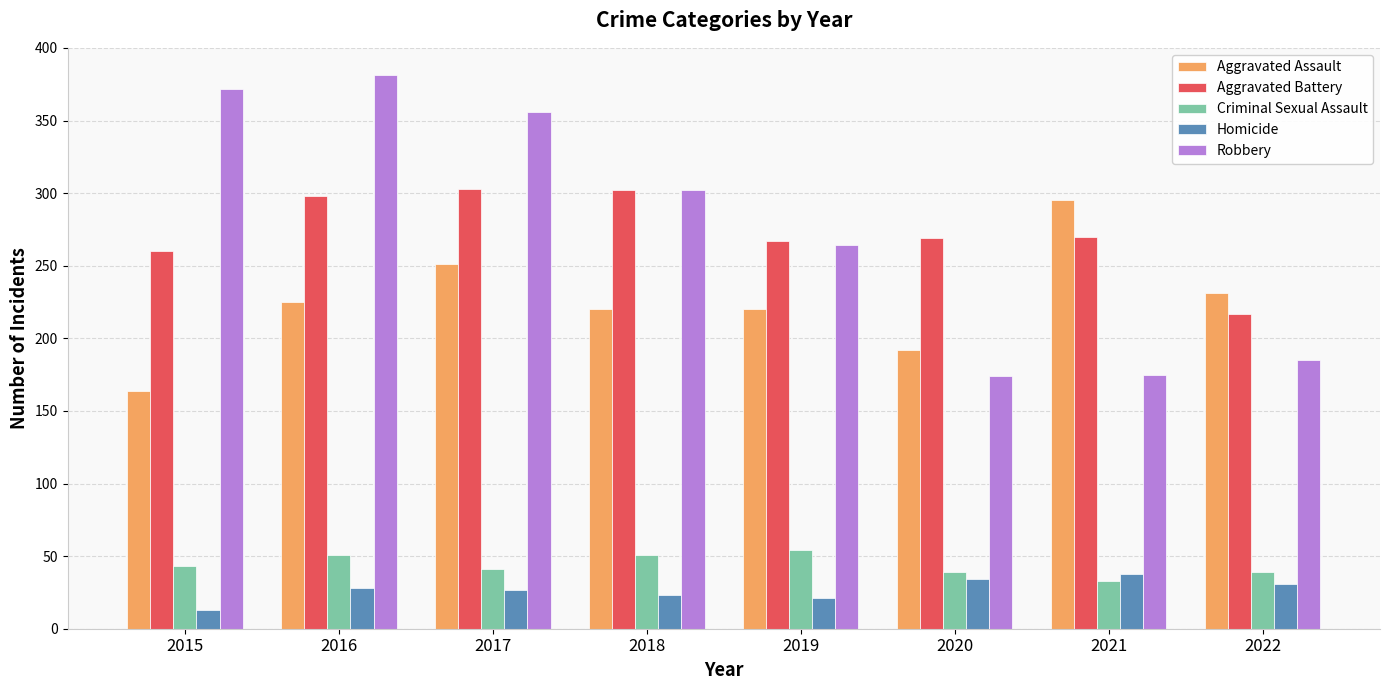

What is the minimum value for Aggravated Assault?

164